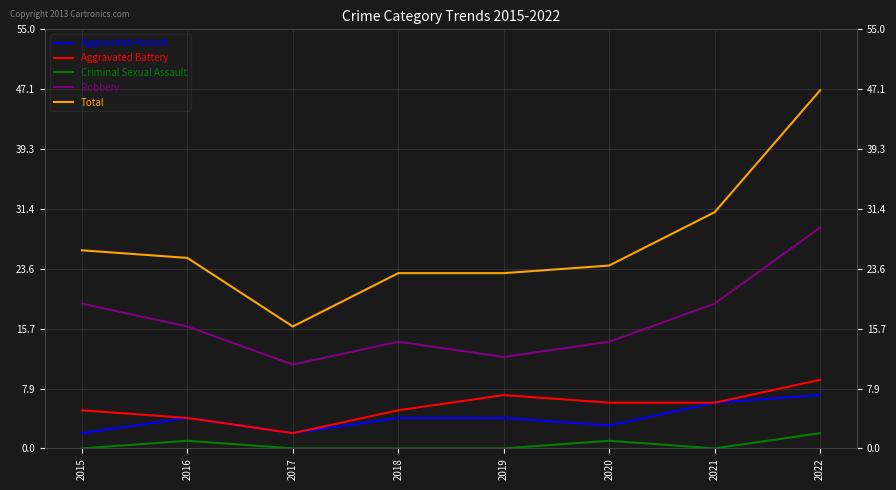

True or false: Total and Robbery cross at least once.

False